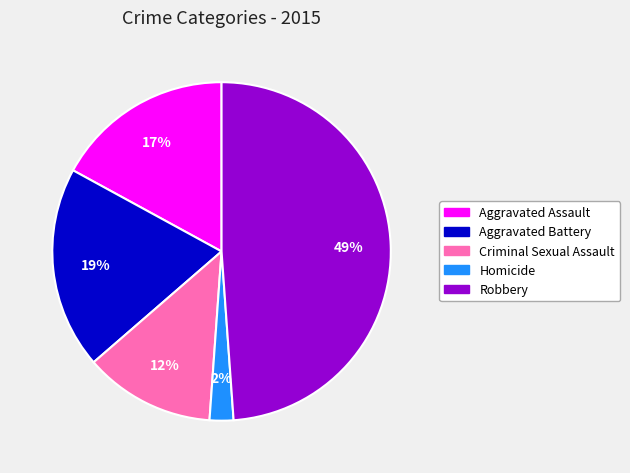

The Criminal Sexual Assault slice represents 12% of the pie. True or false?

True